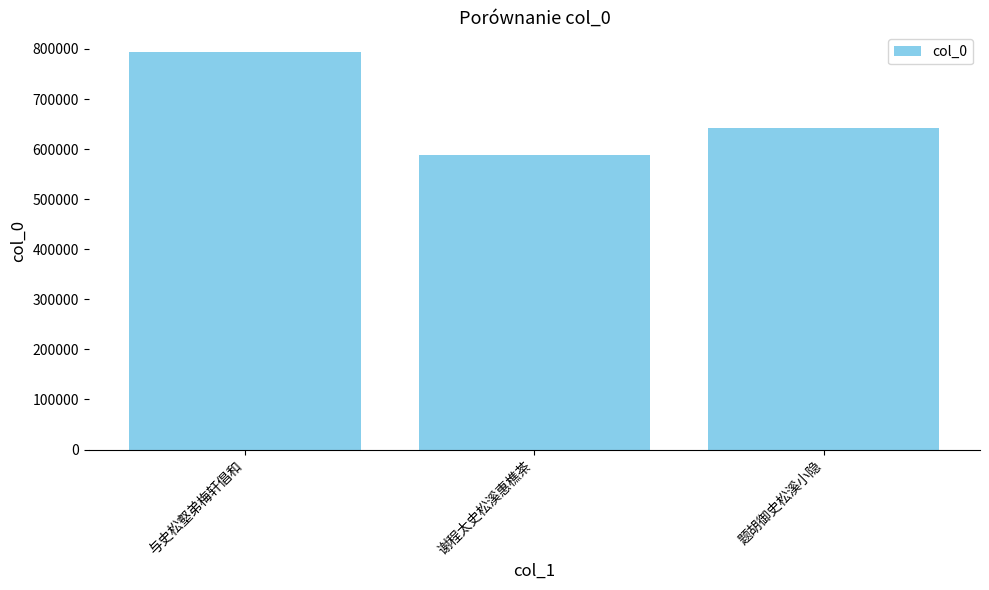

What is the sum of all values?

2022488